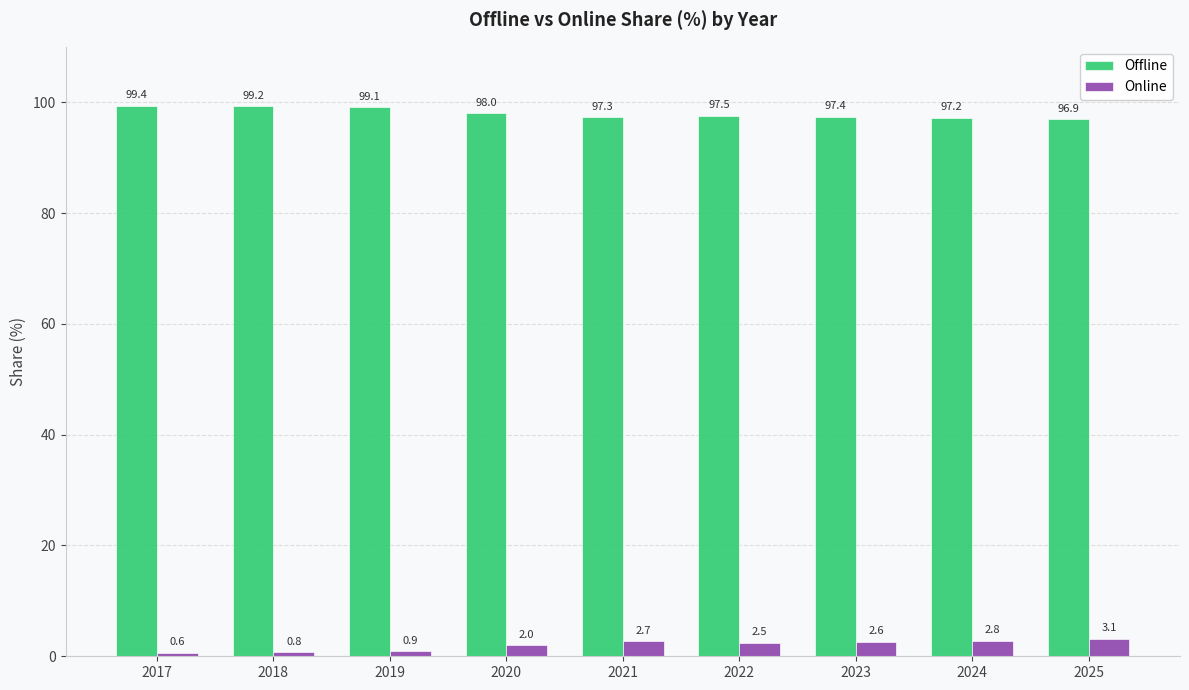

What is the sum of the Offline values at 2024 and 2020?

195.2